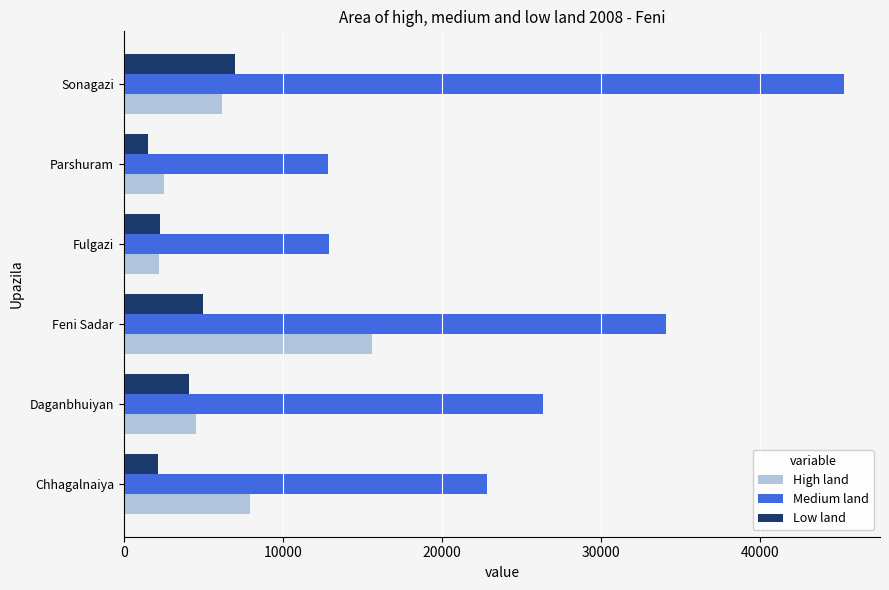

What is the greatest value displayed?

45280